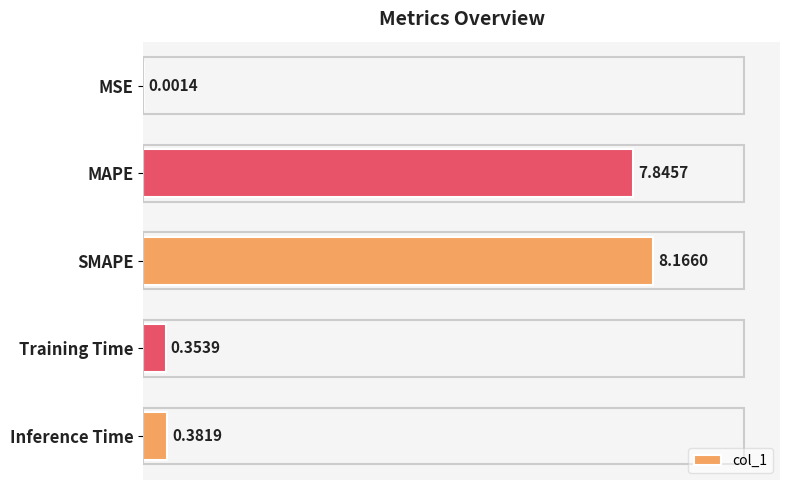

At which category does the chart reach its peak across all series?

SMAPE